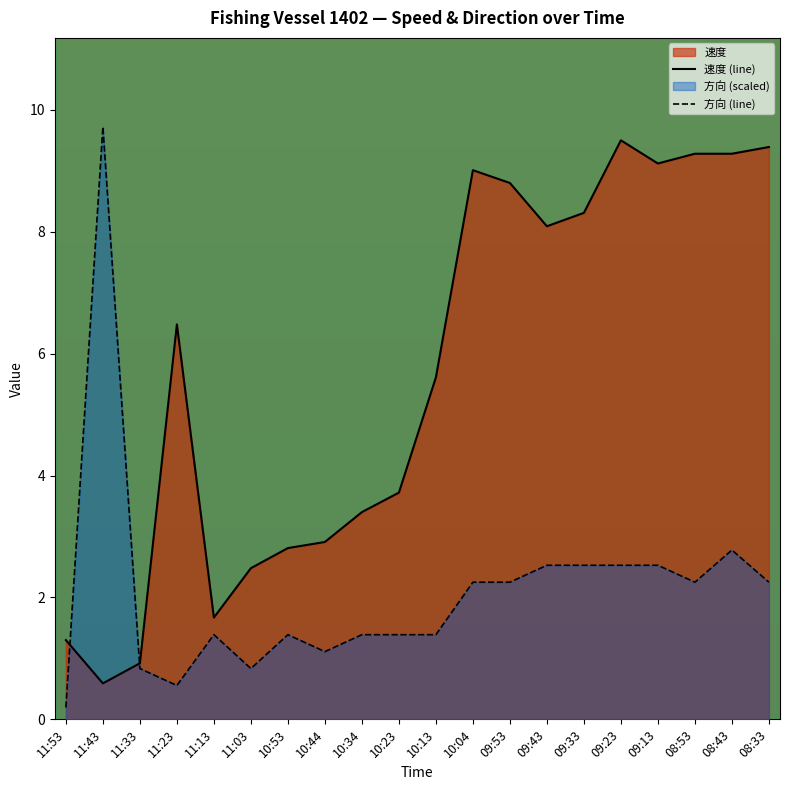

How many values in the 速度 (line) series are below 6?

10